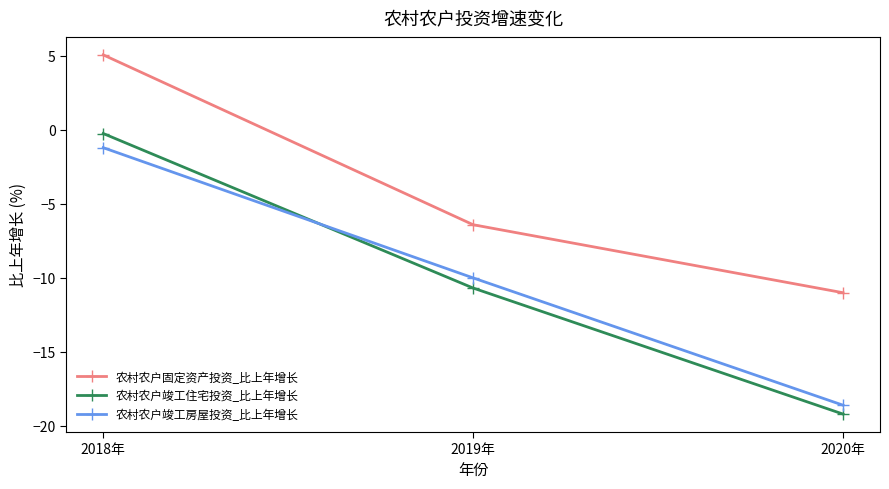

What is the greatest value displayed?

5.1